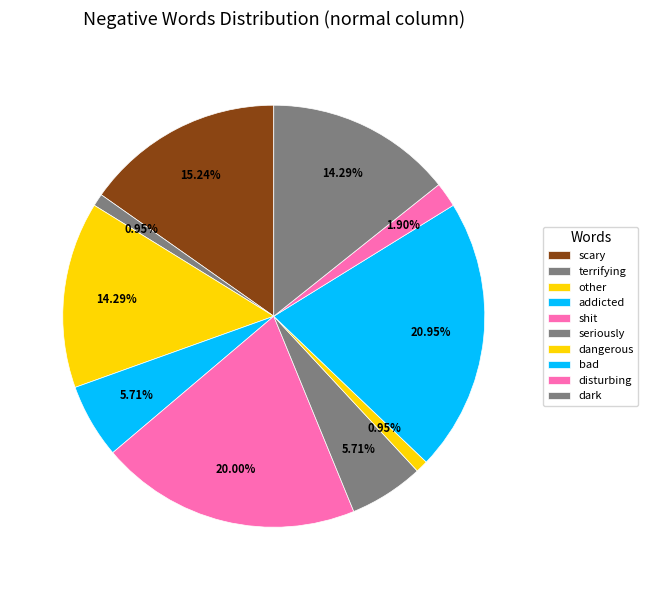

Count the number of slices in the pie.

10